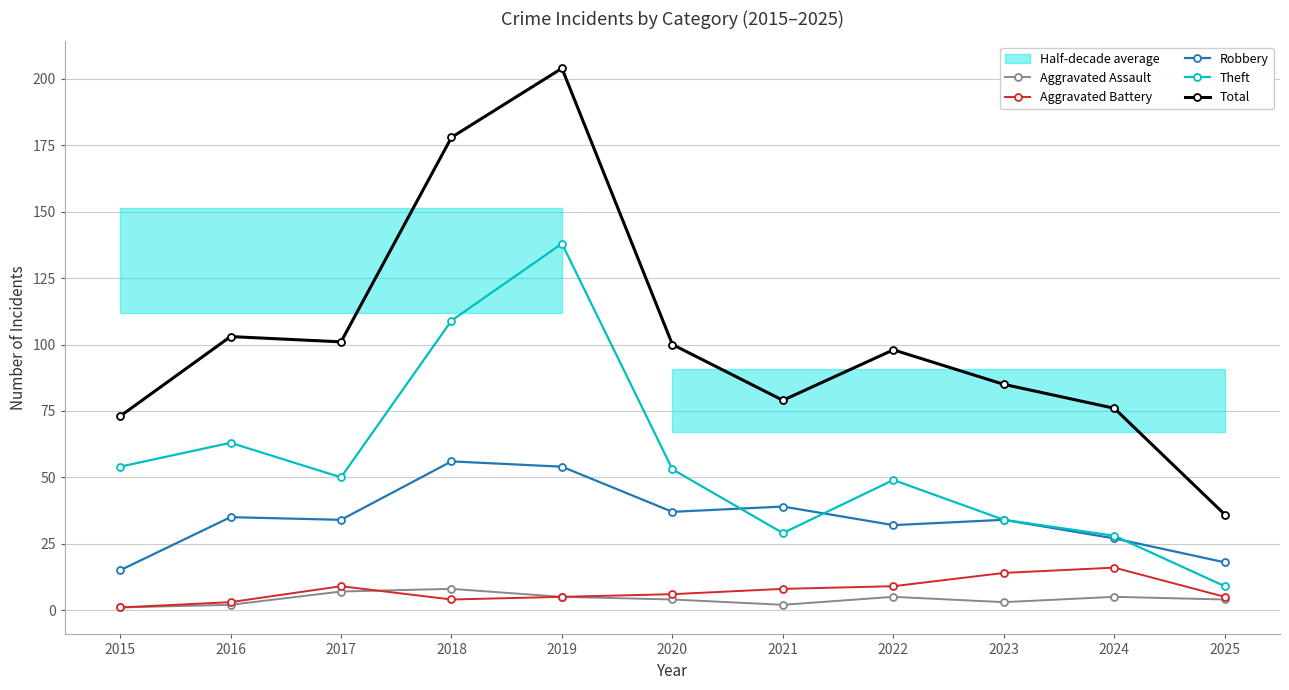

What are all the series names shown in the legend?

Aggravated Assault, Aggravated Battery, Robbery, Theft, Total